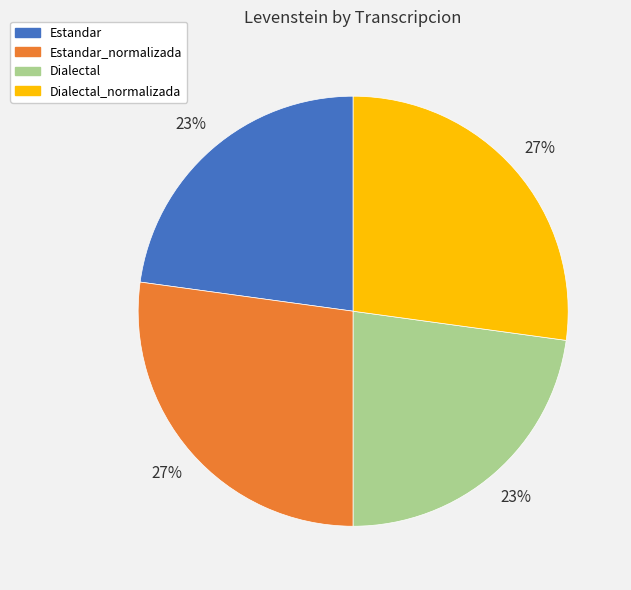

Is there any slice that represents more than half of the pie?

No